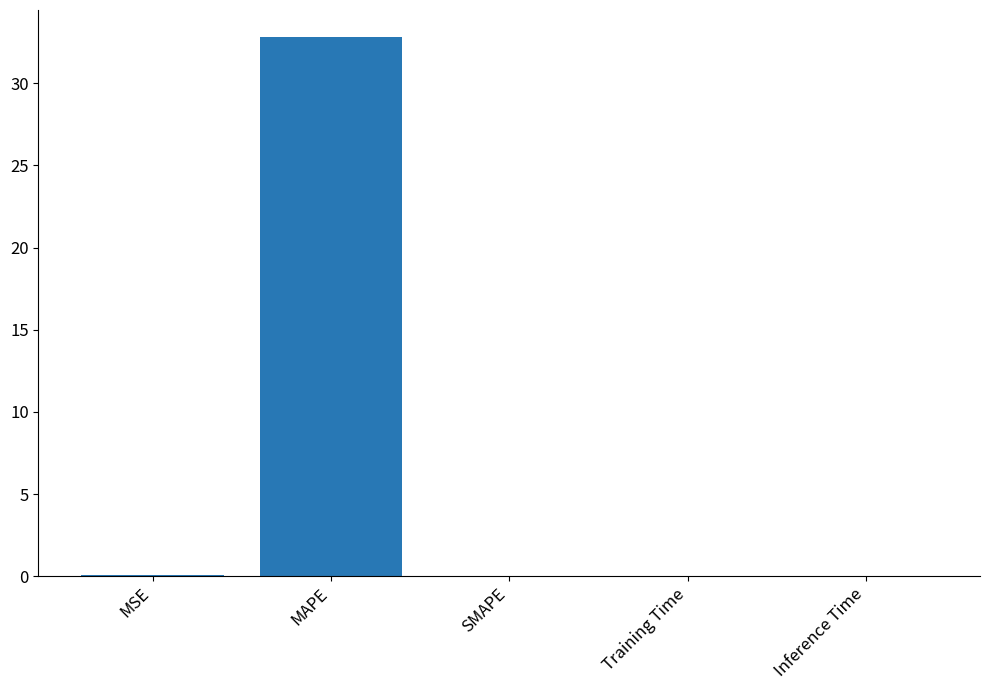

What is the sum of all values?

32.9